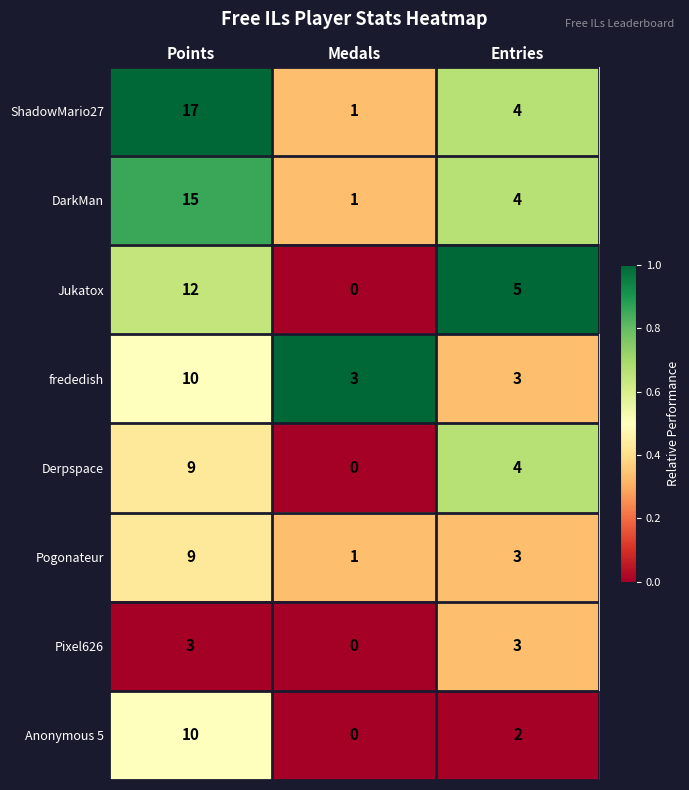

Rank the categories by Derpspace value from highest to lowest.

Points, Entries, Medals